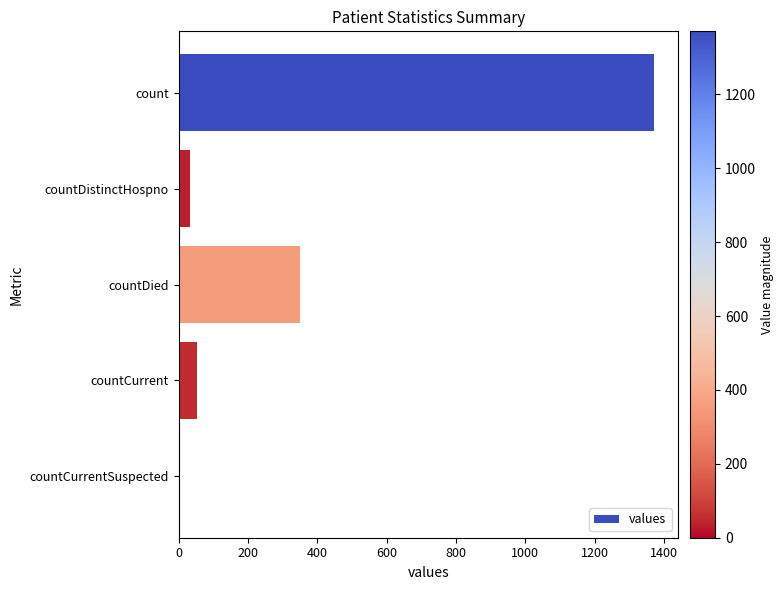

Which label corresponds to the largest value in the chart?

count